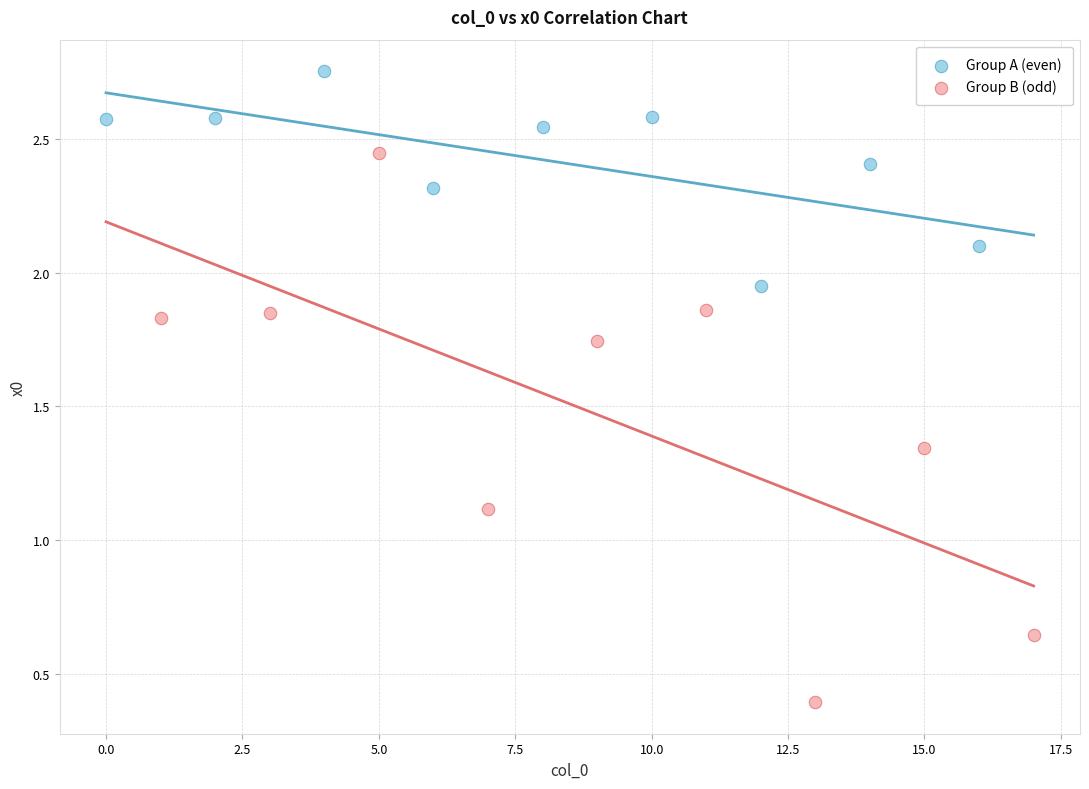

Which series contains the lowest Y value?

Group B (odd)